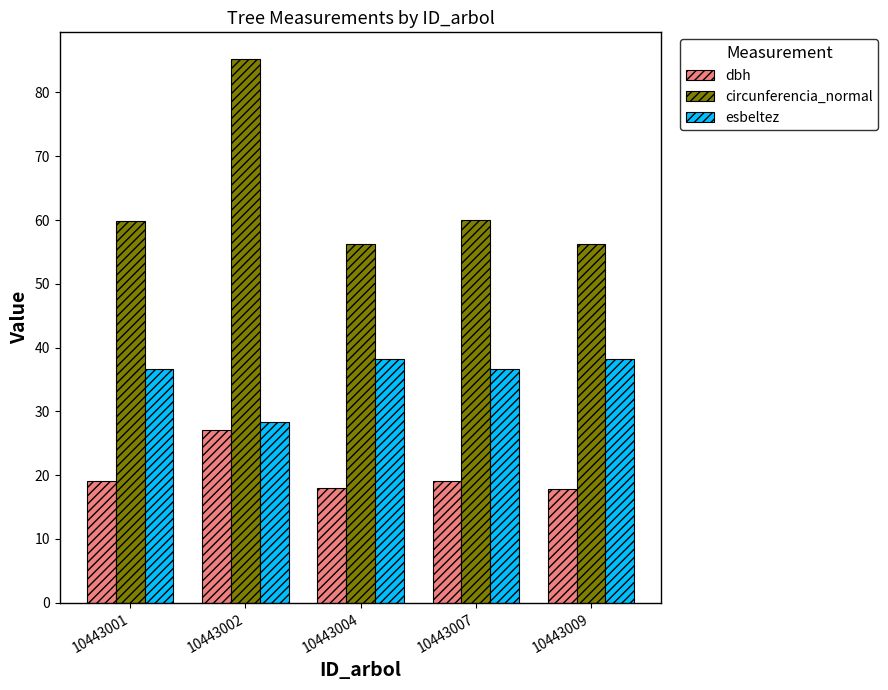

Which series changed the most between 10443004 and 10443007?

circunferencia_normal